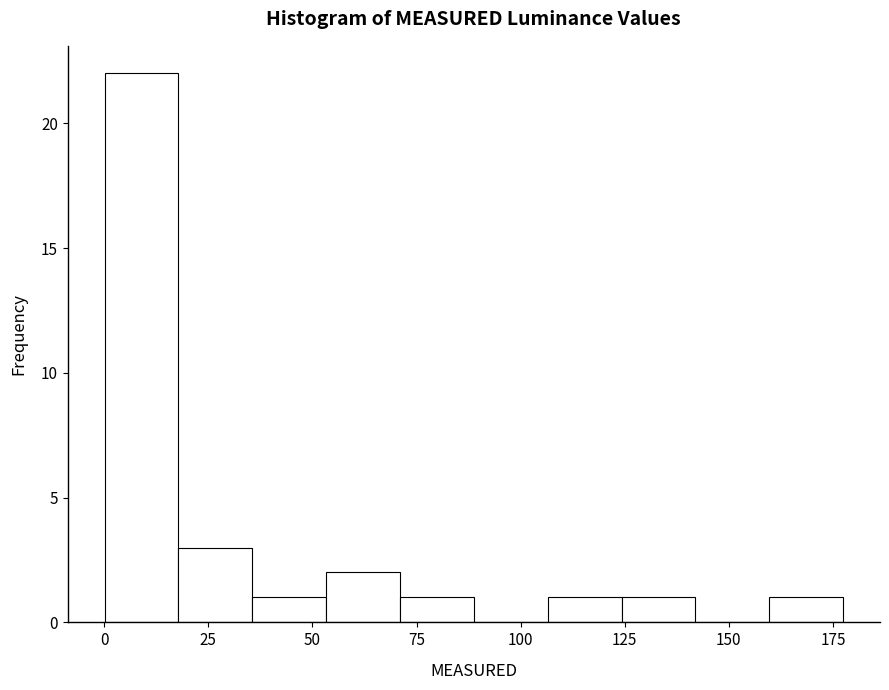

Around what value on the x-axis is the tallest bar? Give the approximate position of its centre, as read against the axis.

10